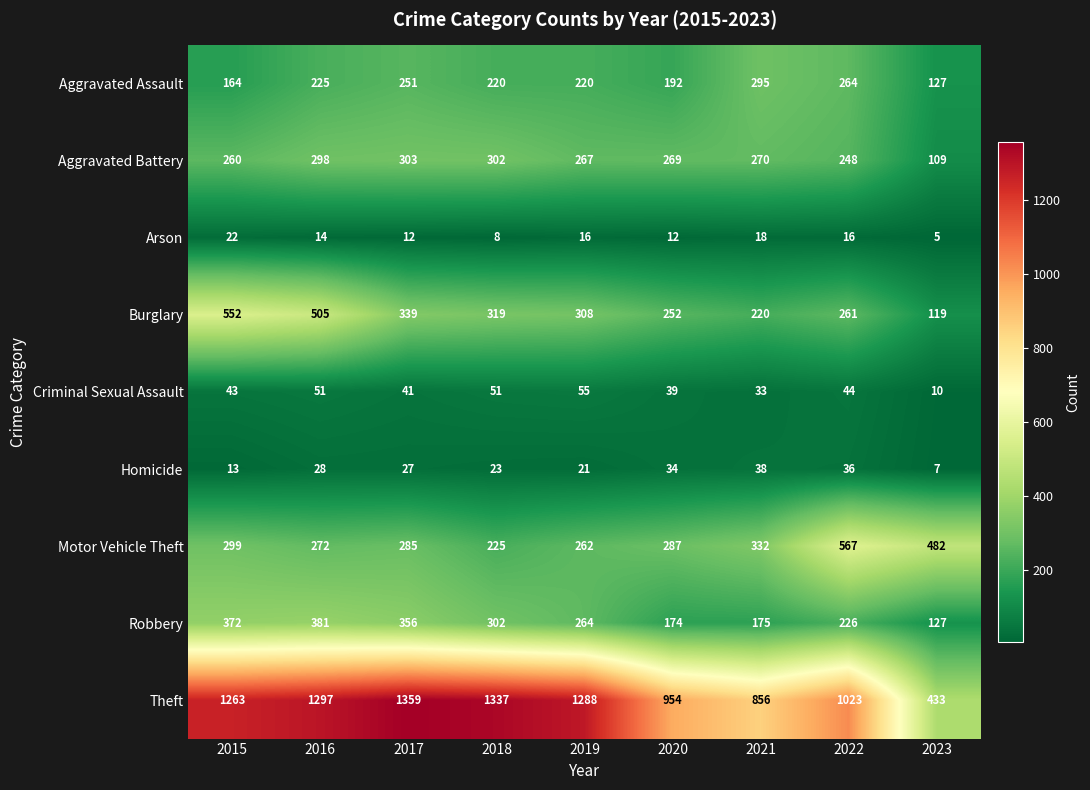

List the series in order of their peak value, highest first.

Theft, Motor Vehicle Theft, Burglary, Robbery, Aggravated Battery, Aggravated Assault, Criminal Sexual Assault, Homicide, Arson